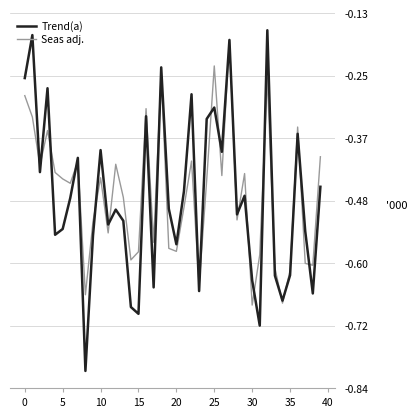

Which series has the largest range (max minus min)?

Trend(a)